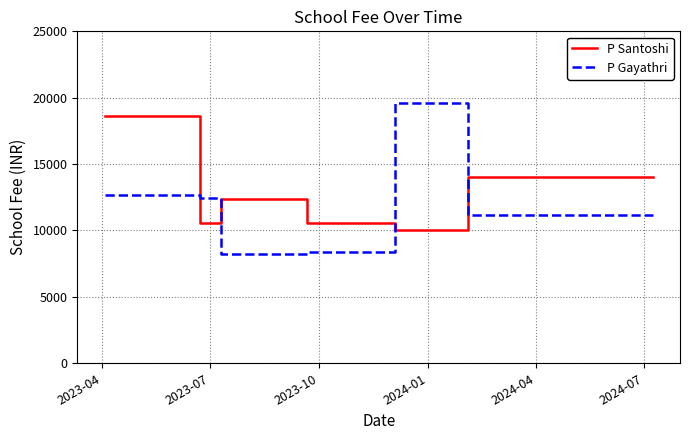

What is the difference between the maximum and second lowest values in the P Gayathri series?

11200